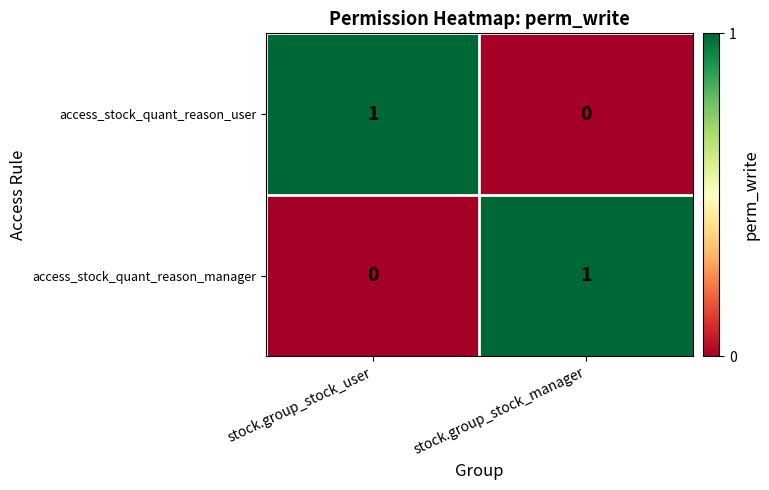

What is the difference between the highest and lowest values at stock.group_stock_user?

1